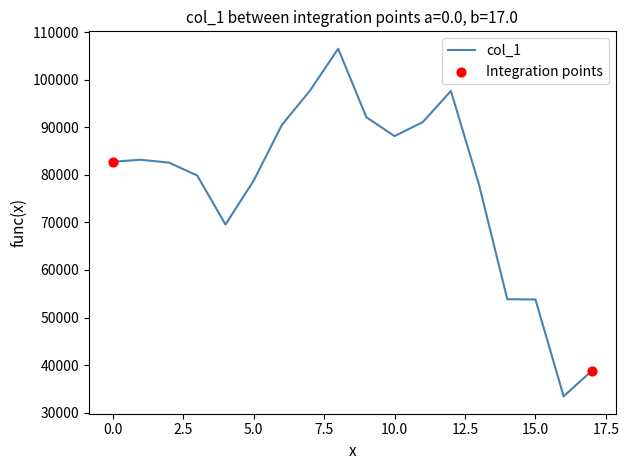

What is the difference between the maximum and minimum values?

73050